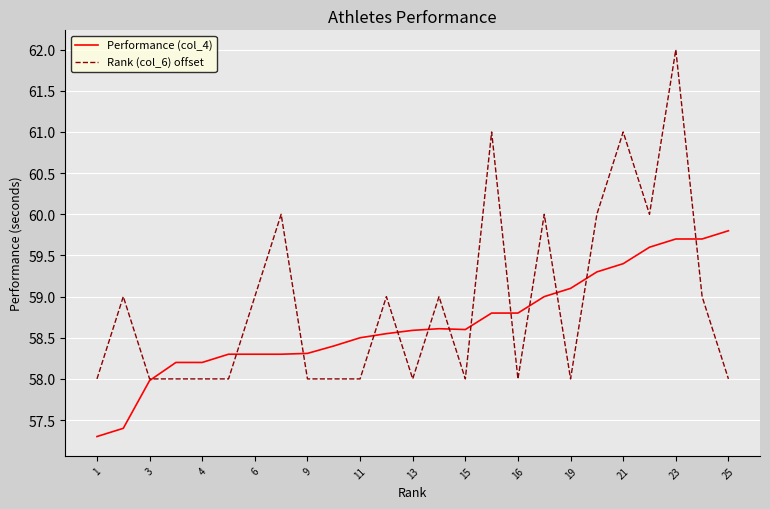

What is the greatest value displayed?

62.0